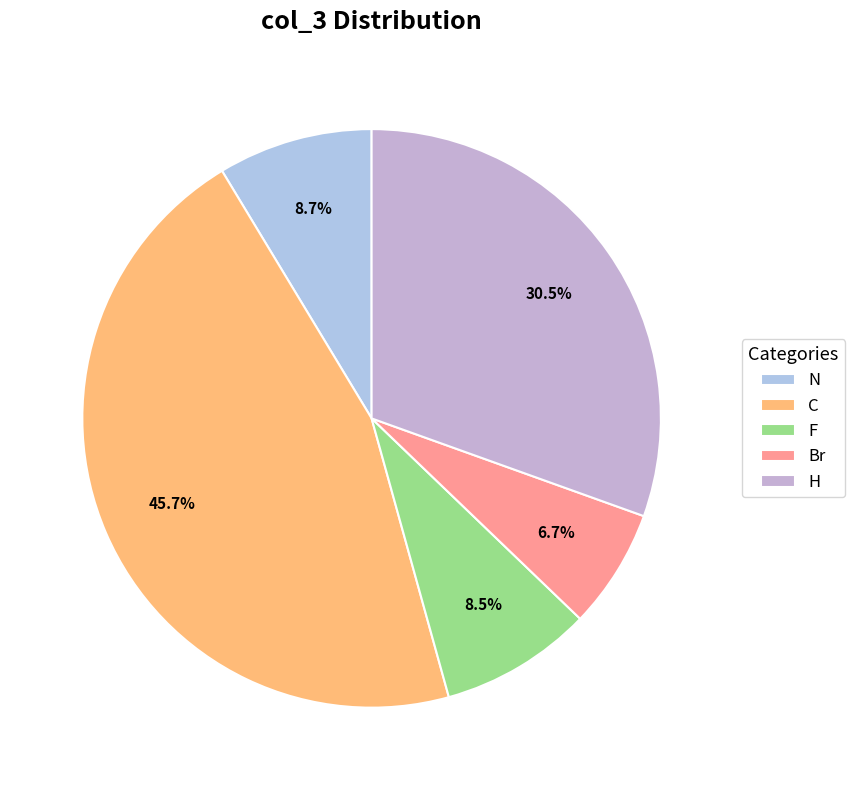

To the nearest percent, what is the difference between the largest and smallest slice percentages?

39%